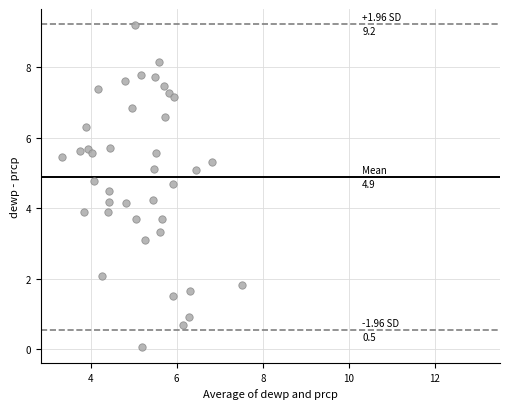

What is the range of Y values (max minus min)?

9.1